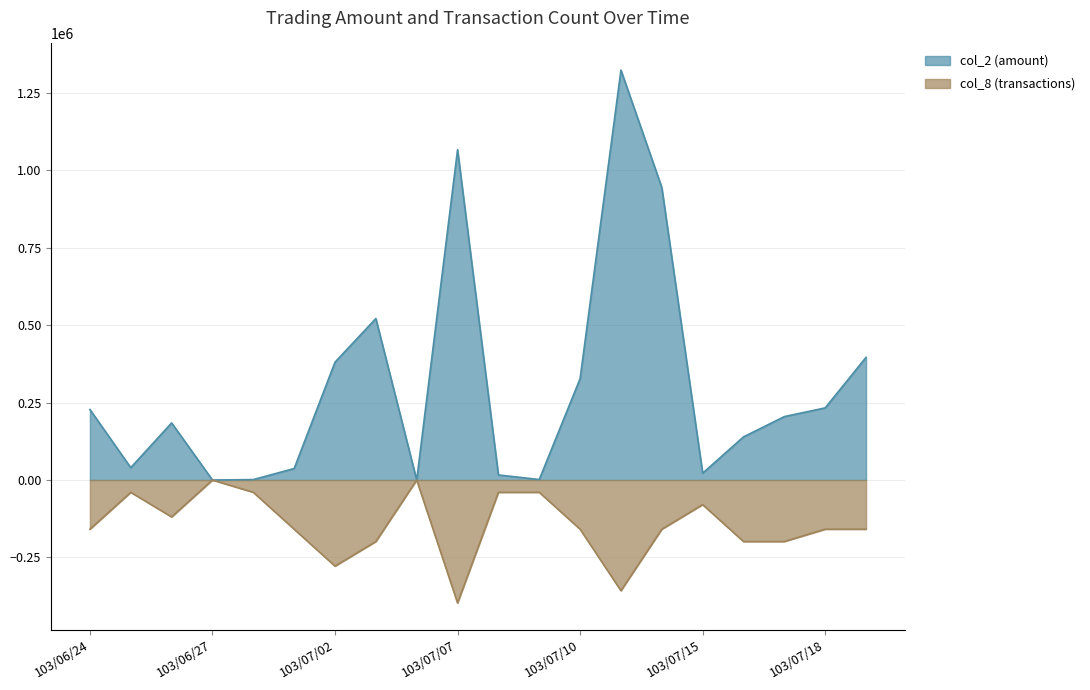

At which label does col_8 (transactions) first exceed -158726?

103/06/25